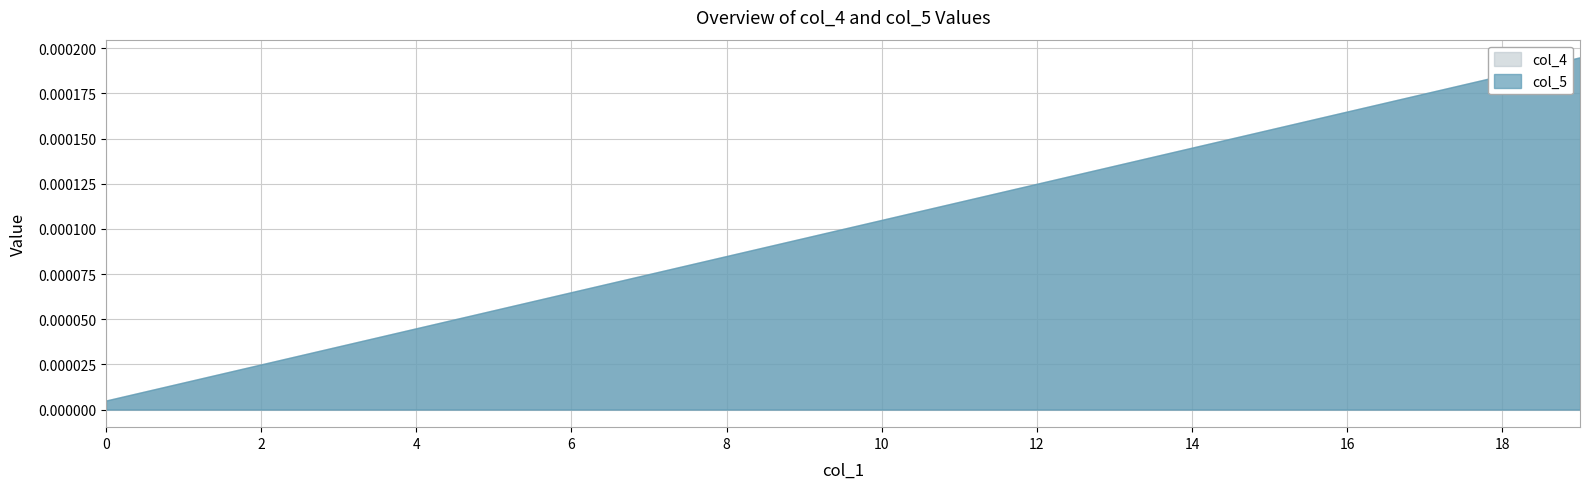

The col_5 series shows 0.0 at 2. True or false?

False